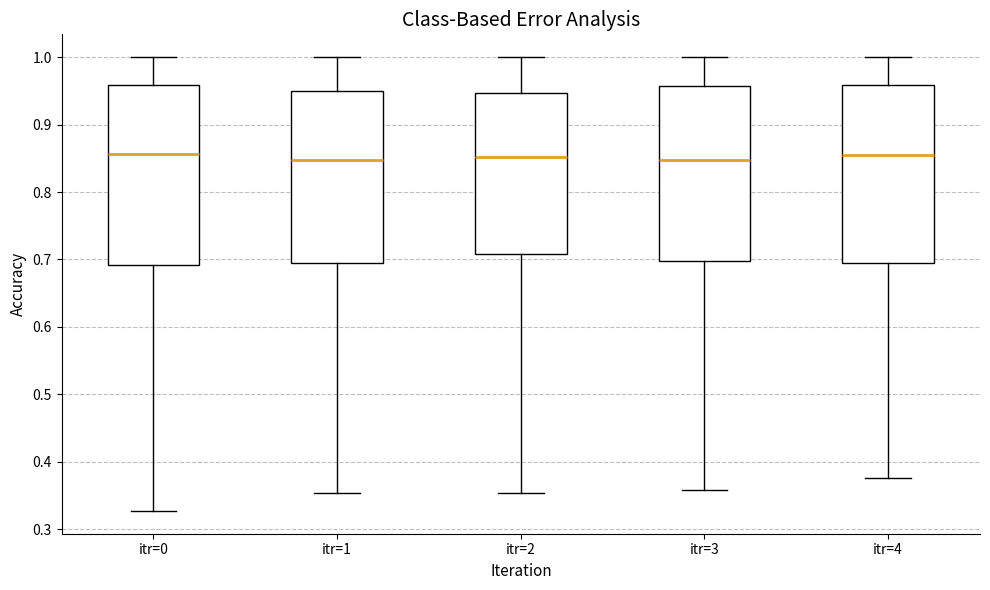

Reading left to right, transcribe this box plot: for each box, give where its median line is, the range the box spans, and where its two whiskers end, as read against the y-axis. The values are not printed on the chart, so give them approximately, as read against the axis.

itr=0: median 0.86, box 0.69 to 0.96, whiskers 0.33 to 1.00
itr=1: median 0.85, box 0.69 to 0.95, whiskers 0.35 to 1.00
itr=2: median 0.85, box 0.71 to 0.95, whiskers 0.35 to 1.00
itr=3: median 0.85, box 0.70 to 0.96, whiskers 0.36 to 1.00
itr=4: median 0.85, box 0.70 to 0.96, whiskers 0.38 to 1.00